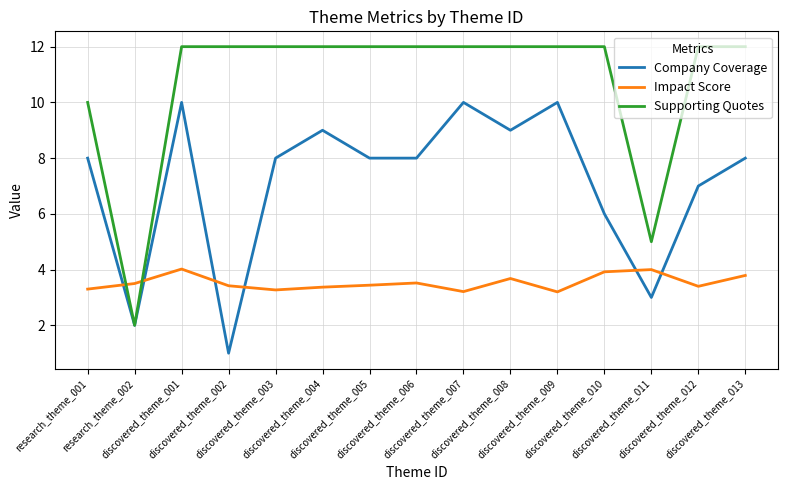

Which series has the largest total across all categories?

Supporting Quotes